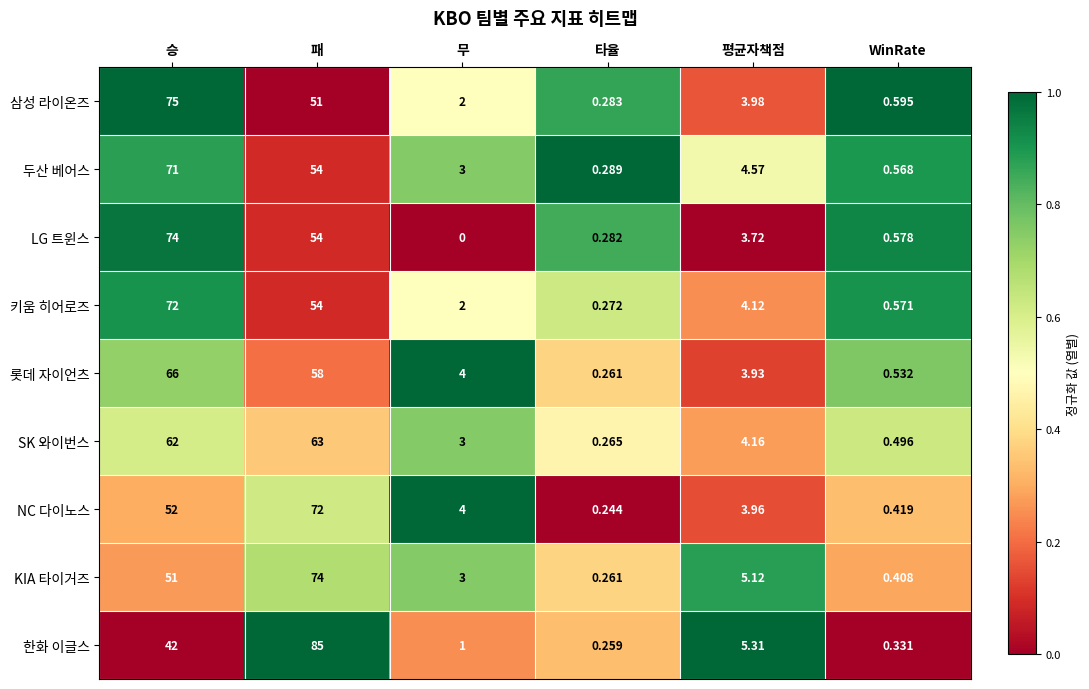

Where is SK 와이번스 nearest to the value 31?

평균자책점